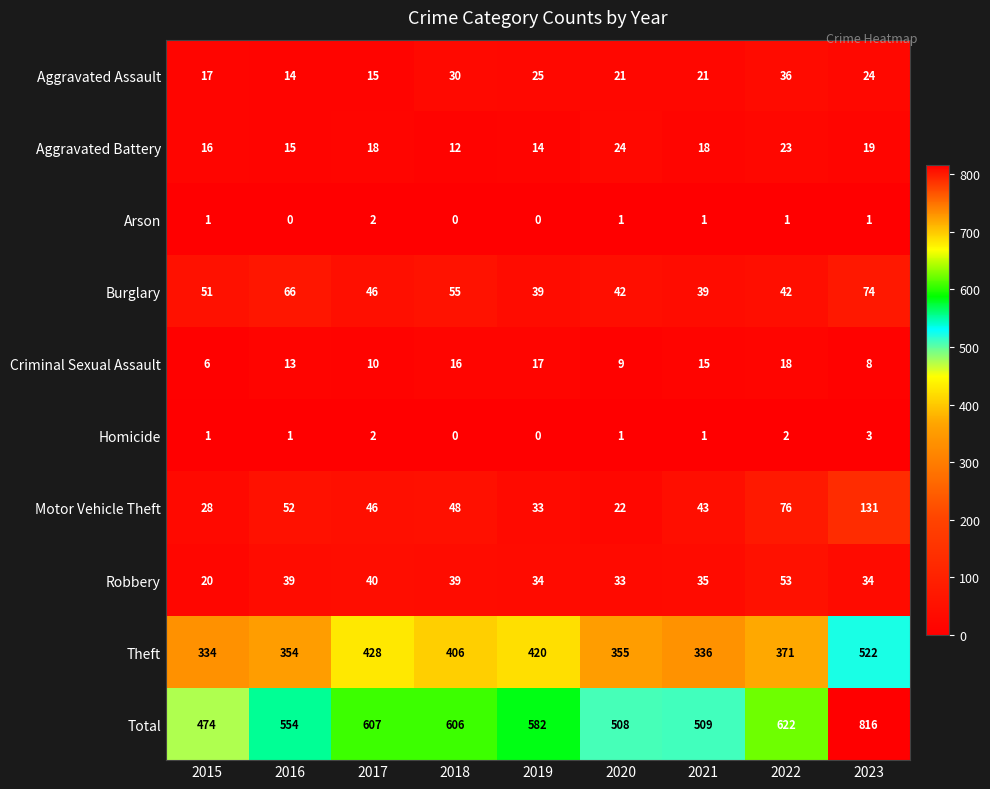

The Theft series shows 188 at 2021. True or false?

False